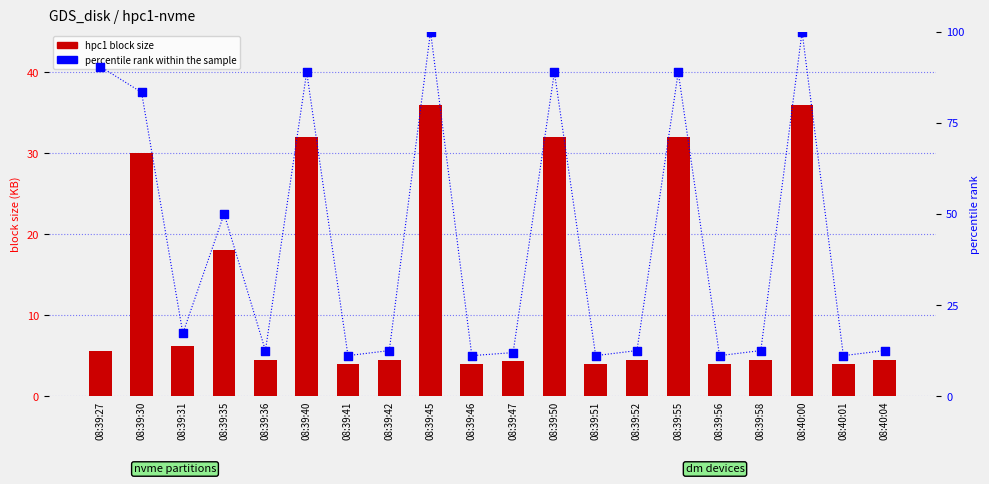

What is the total value across all series at 08:39:58?

17.0